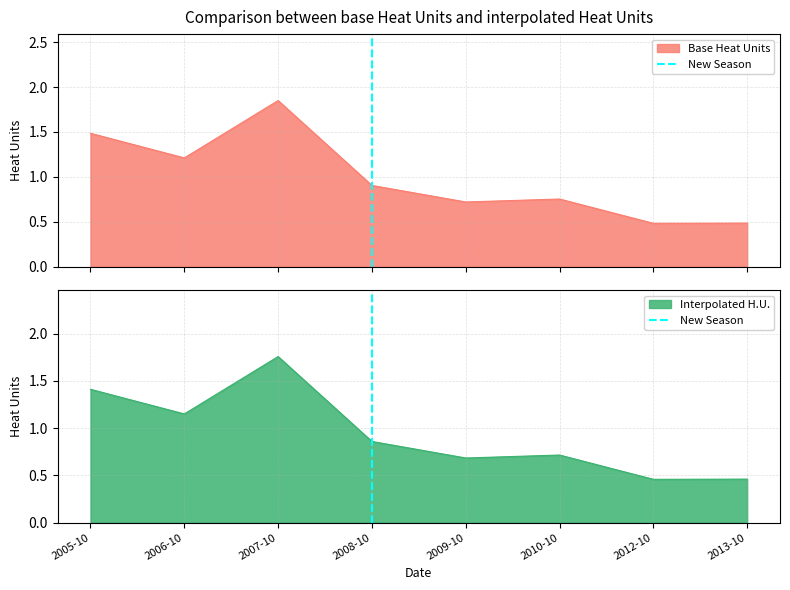

Which category has the highest value in the Interpolated H.U. series?

2007-10